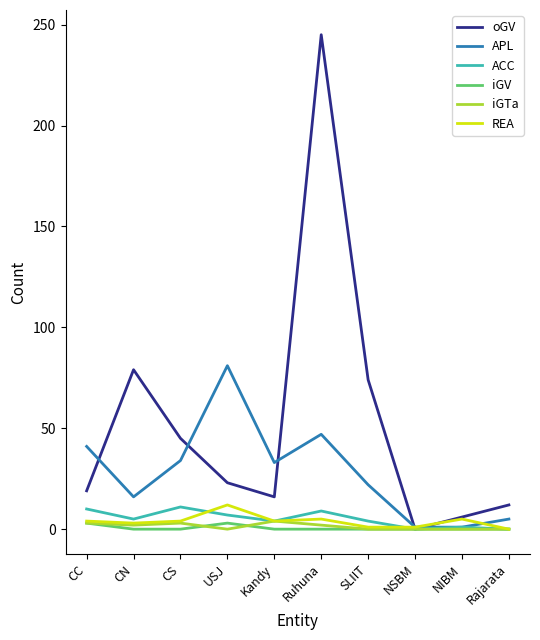

What are all the series names shown in the legend?

oGV, APL, ACC, iGV, iGTa, REA